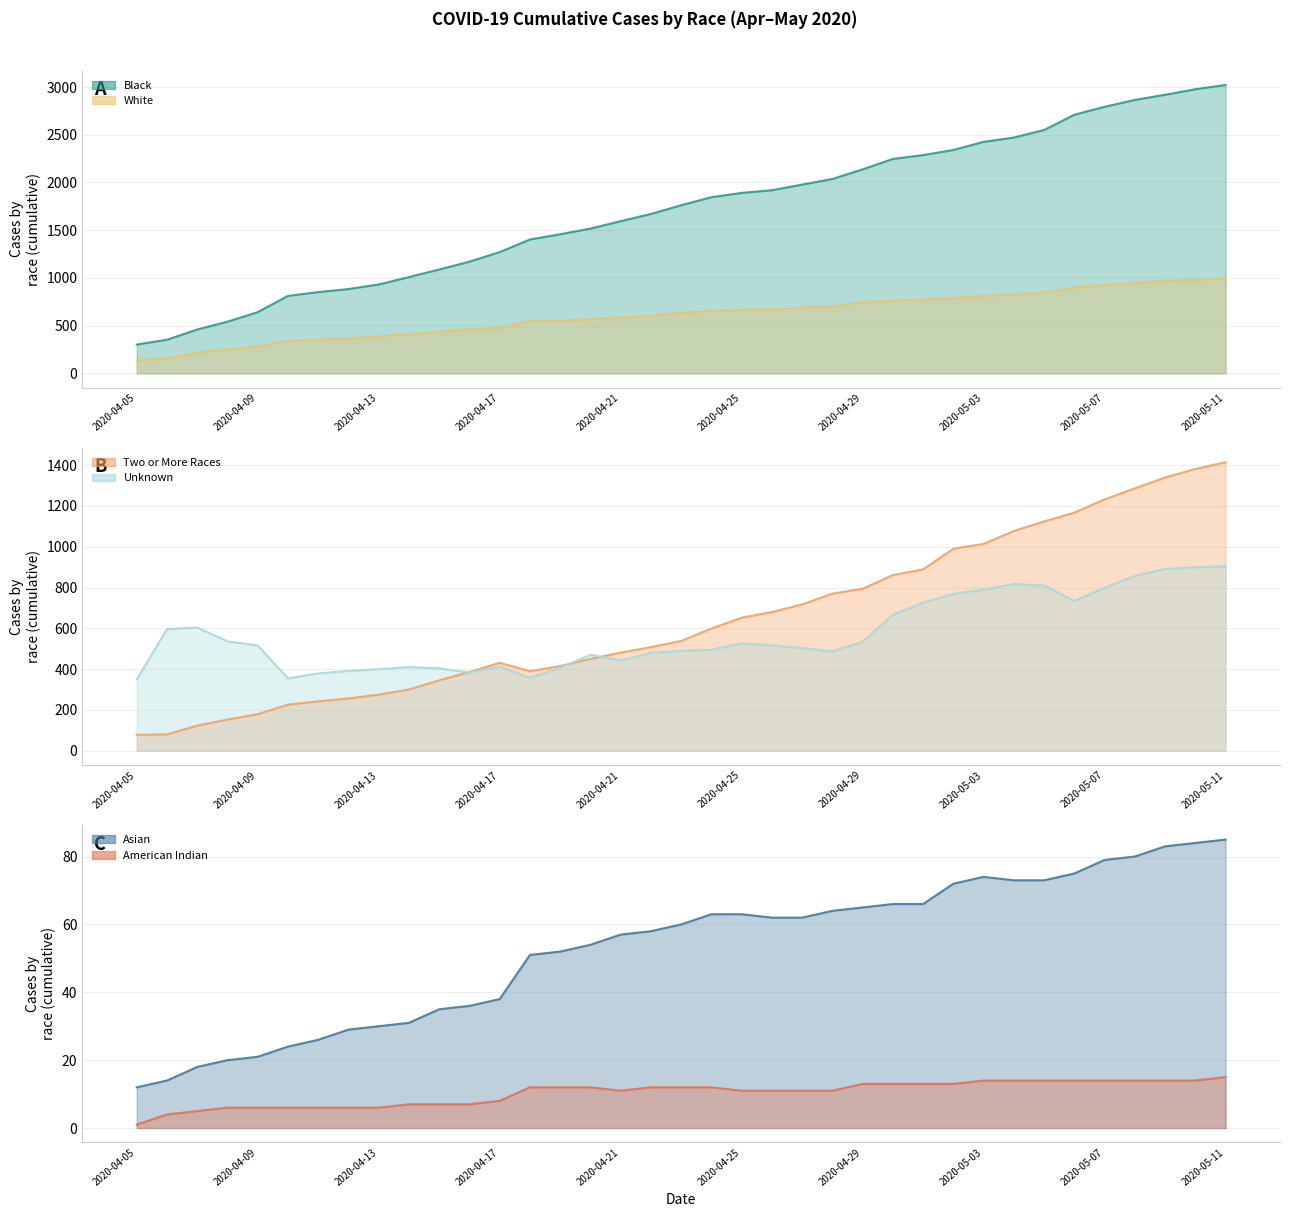

Which series has the largest range (max minus min)?

Black